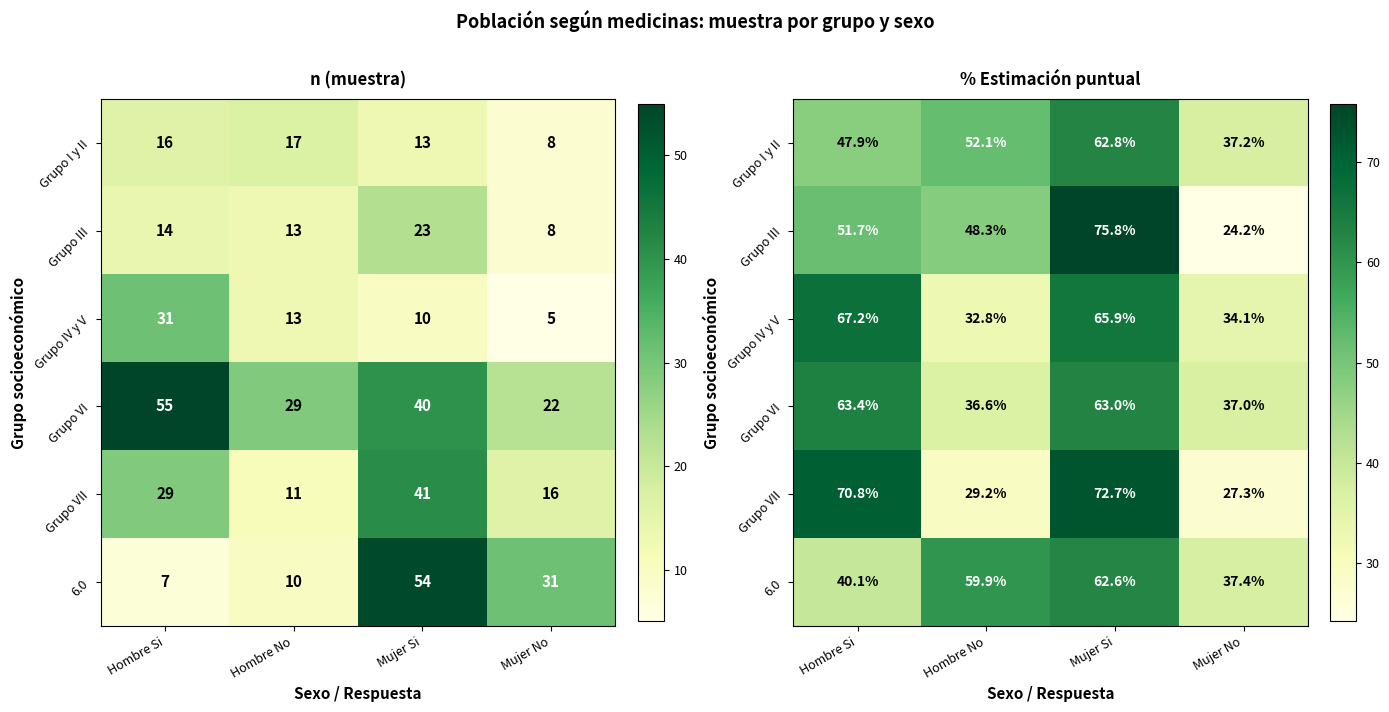

List the labels in order of Grupo VII value, largest first.

Mujer Si, Hombre Si, Hombre No, Mujer No